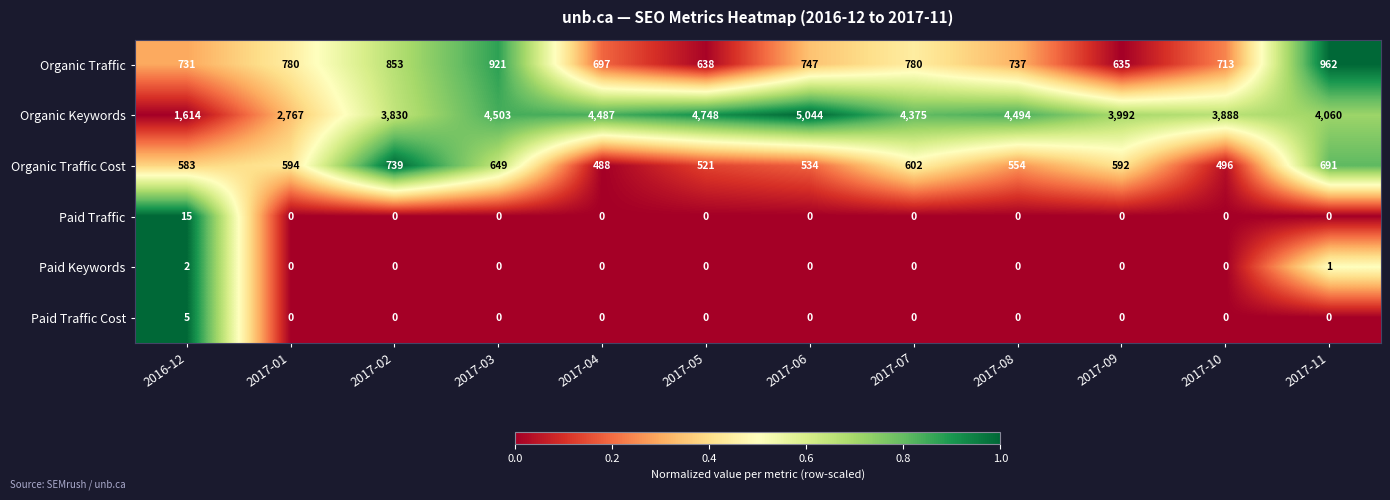

The Paid Traffic series shows 0 at 2017-11. True or false?

True